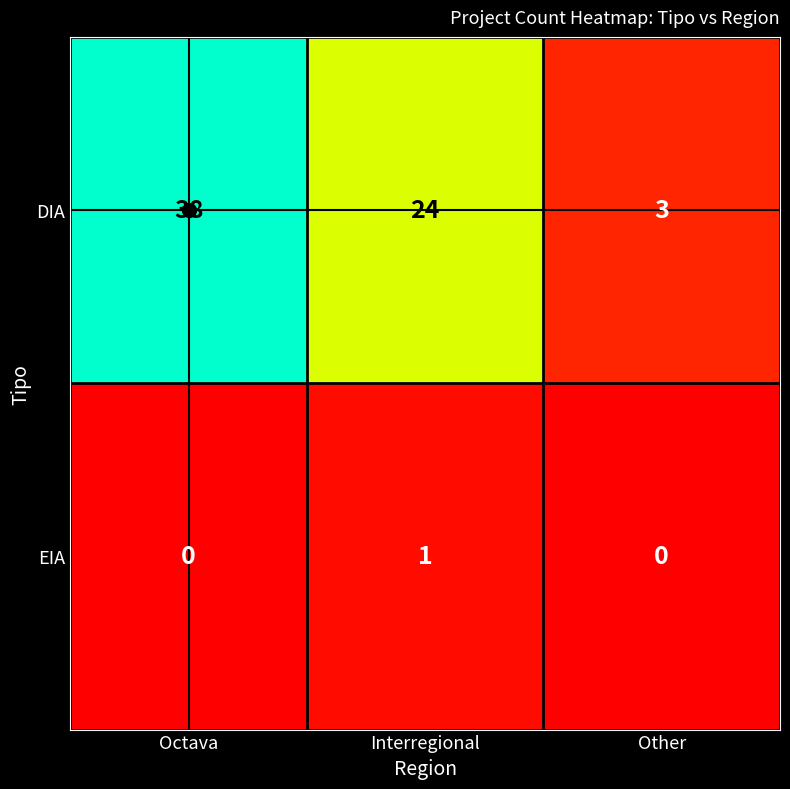

Between Octava and Other, which series saw the biggest shift?

DIA